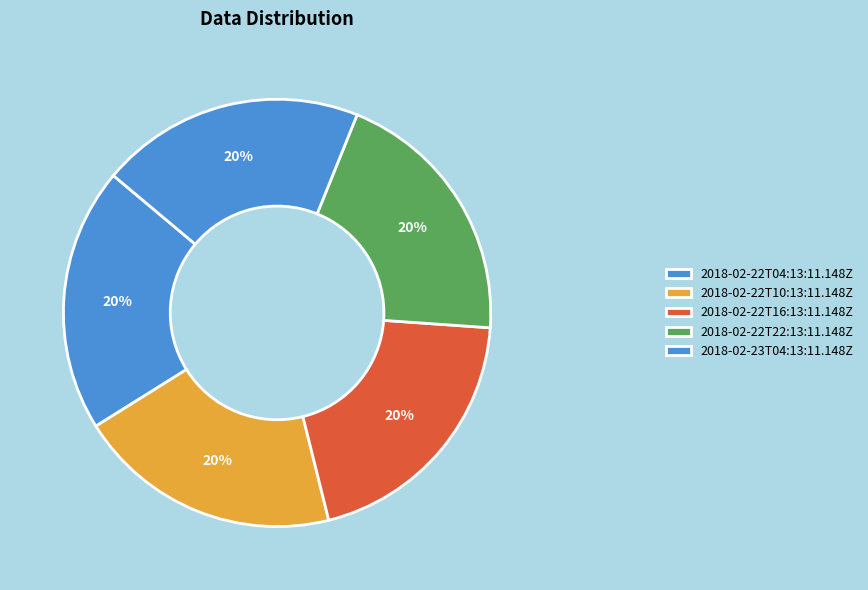

Does 2018-02-22T16:13:11.148Z account for over 50% of the chart?

No